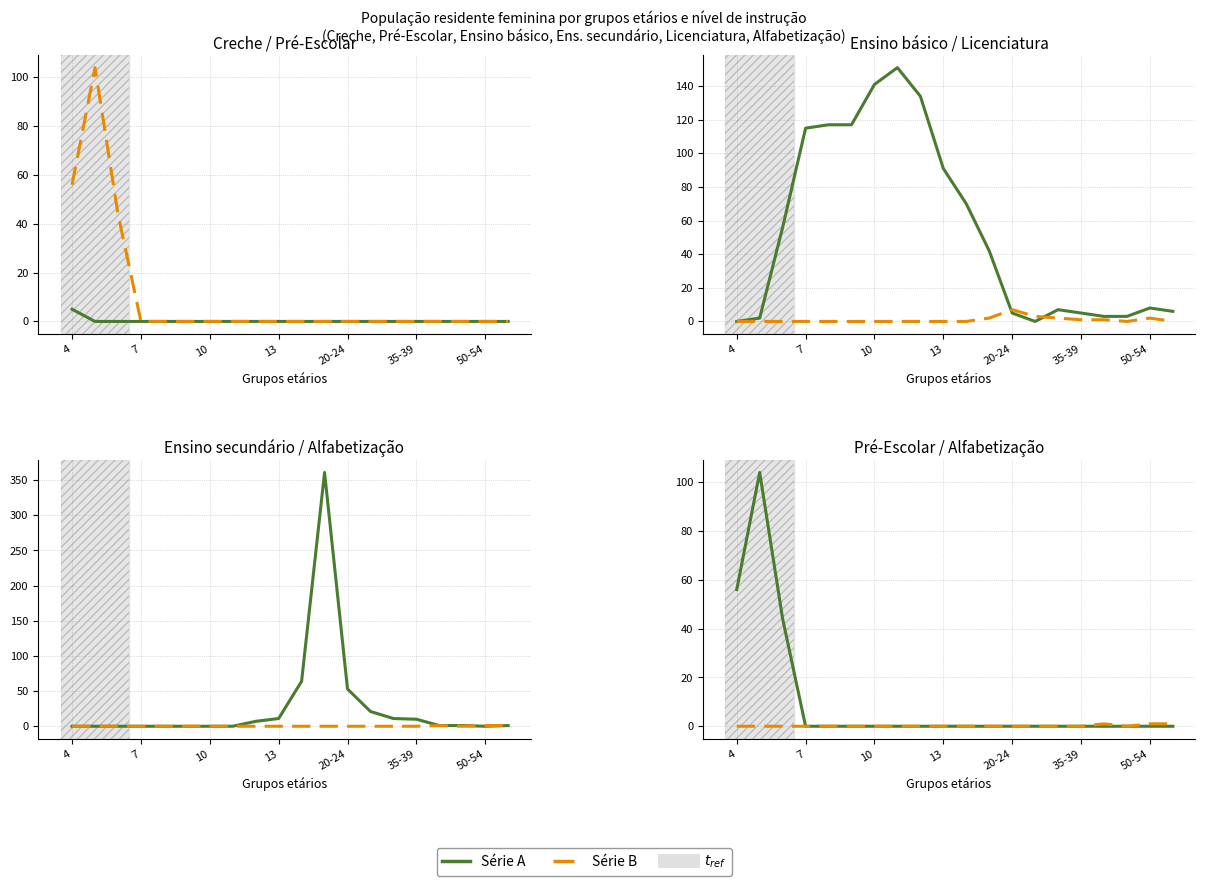

Which series has the largest range (max minus min)?

Série A (solid)